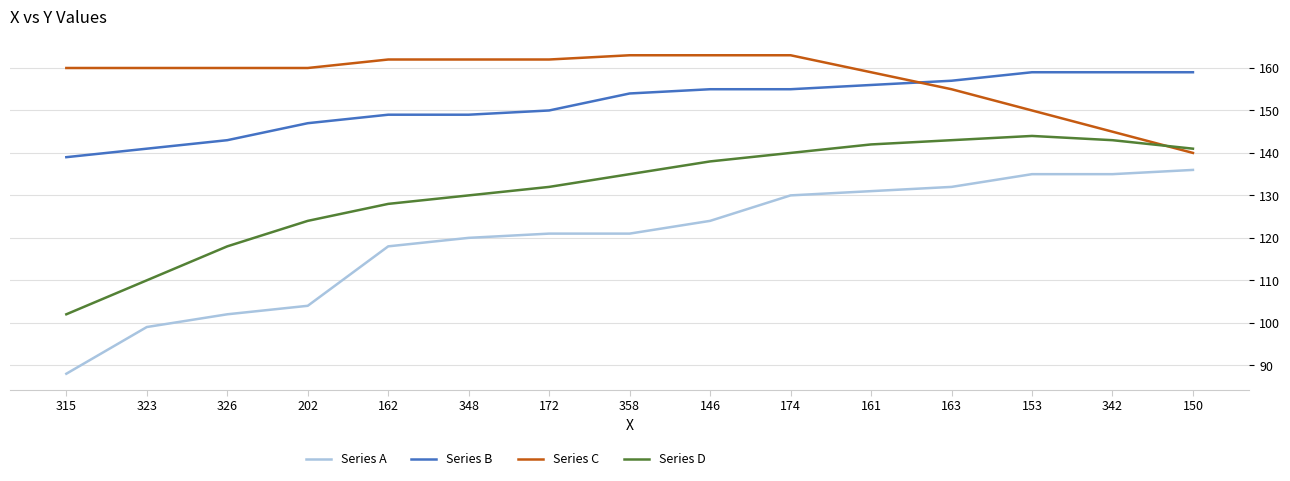

Is this an area chart (filled region under the line)?

No